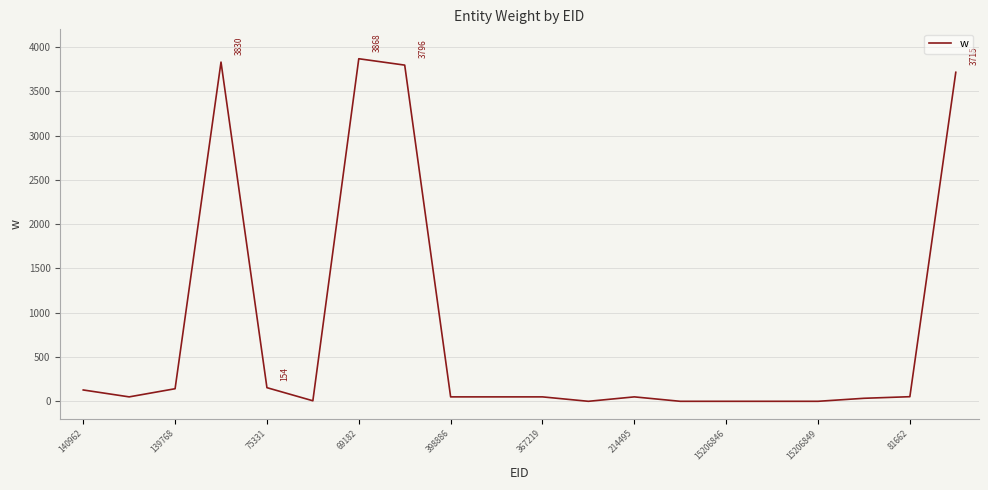

What is the greatest value displayed?

3868